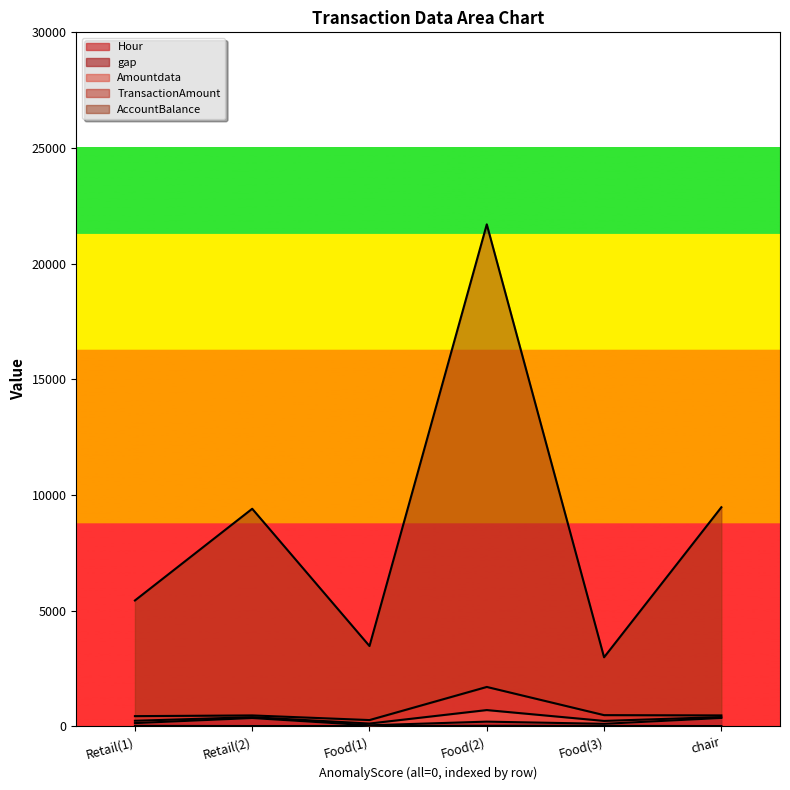

True or false: Hour and gap intersect in this chart.

False